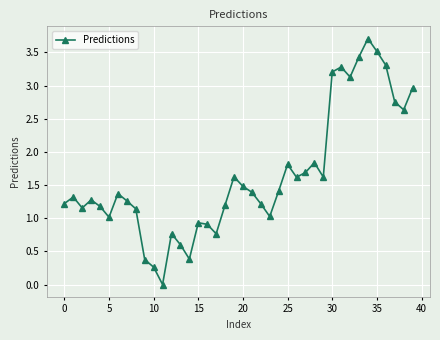

How many positive values are there?

39